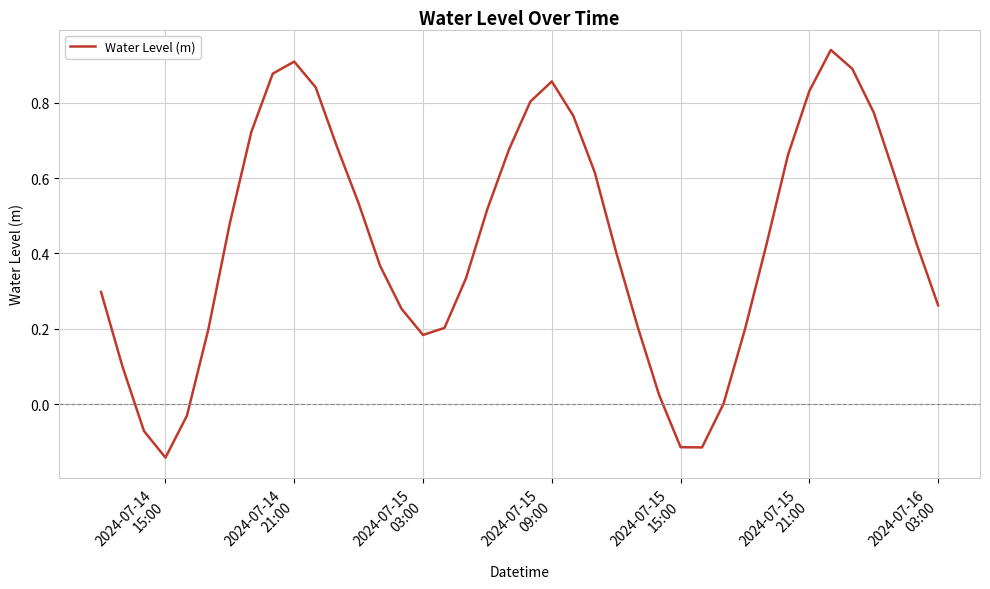

What is the difference between the maximum and minimum values?

1.1